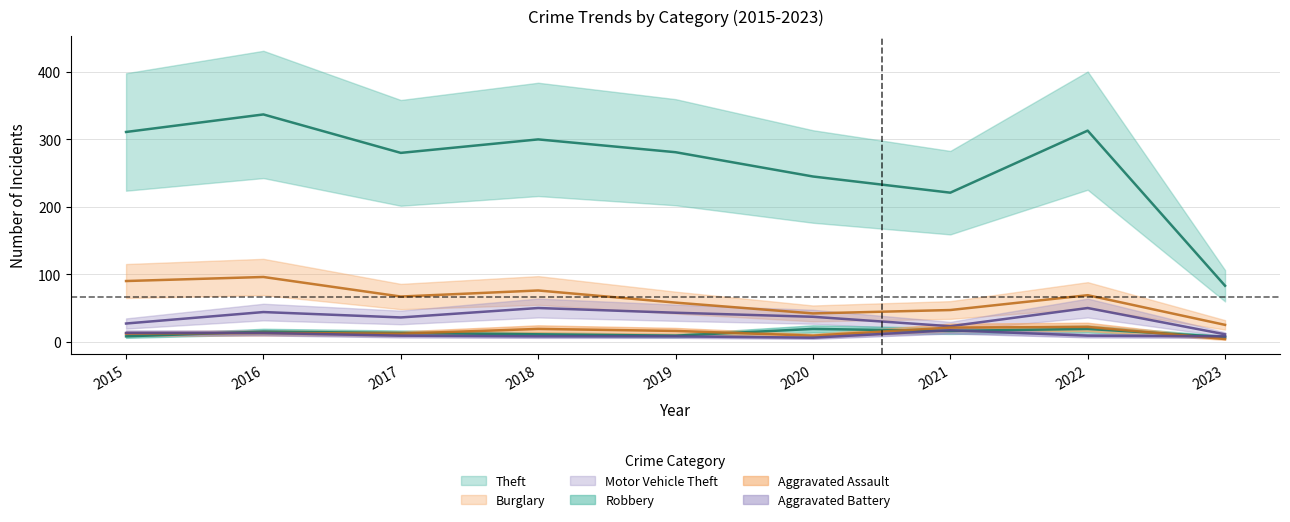

Where is Burglary nearest to the value 60?

2019